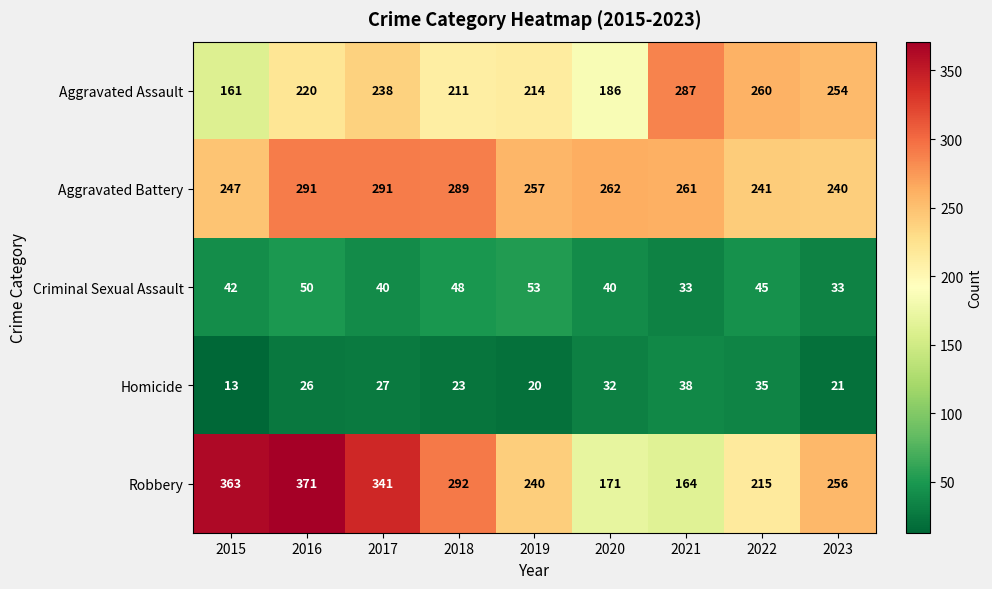

Rank the series by their maximum value, from highest to lowest.

Robbery, Aggravated Battery, Aggravated Assault, Criminal Sexual Assault, Homicide